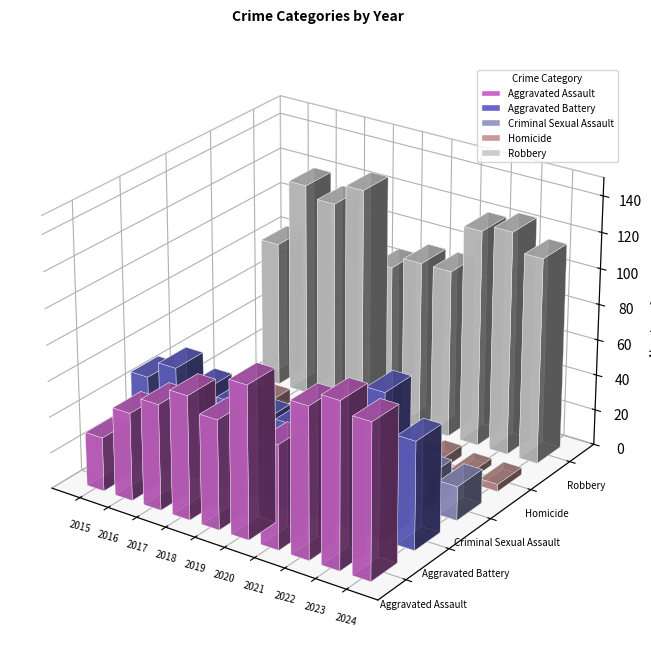

What is the smallest value displayed?

2